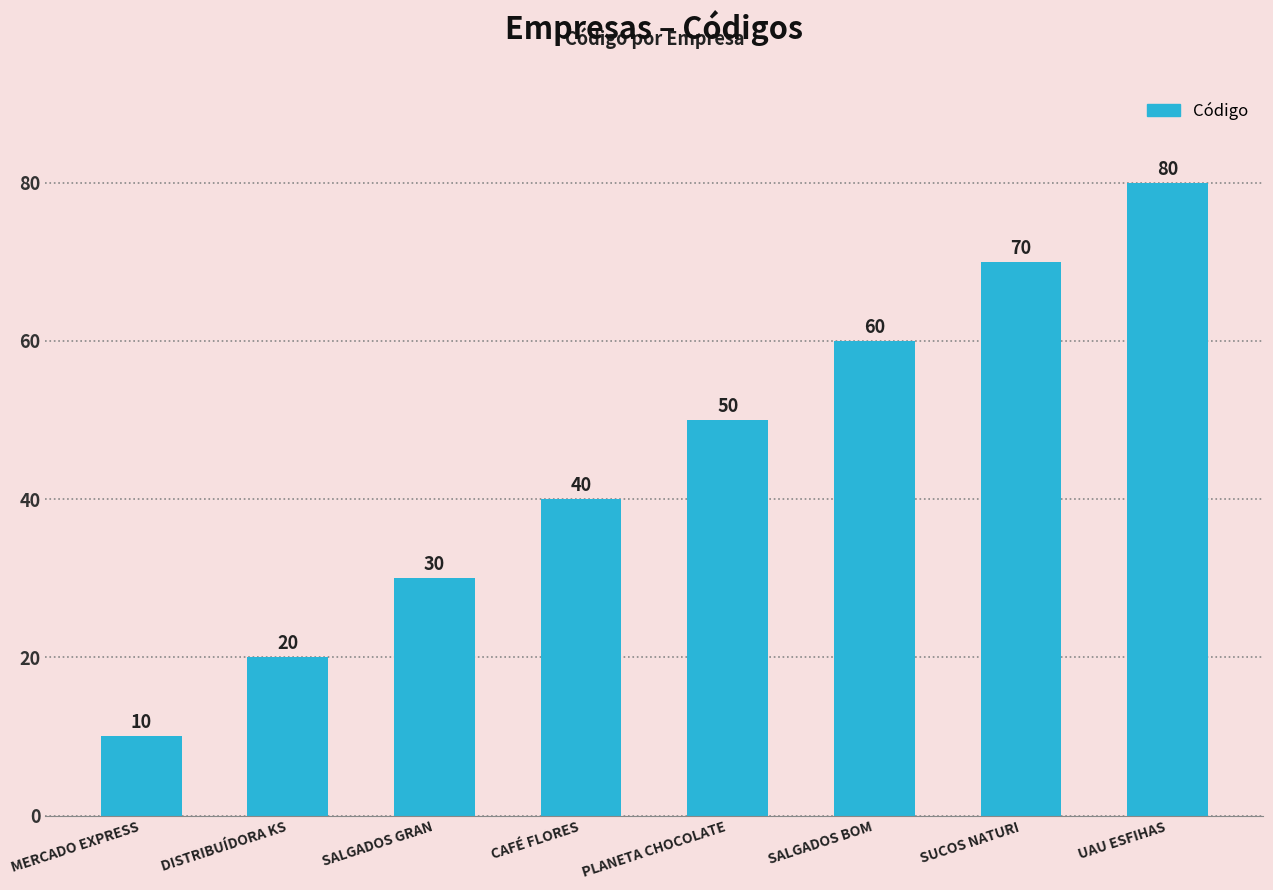

What is the average value?

45